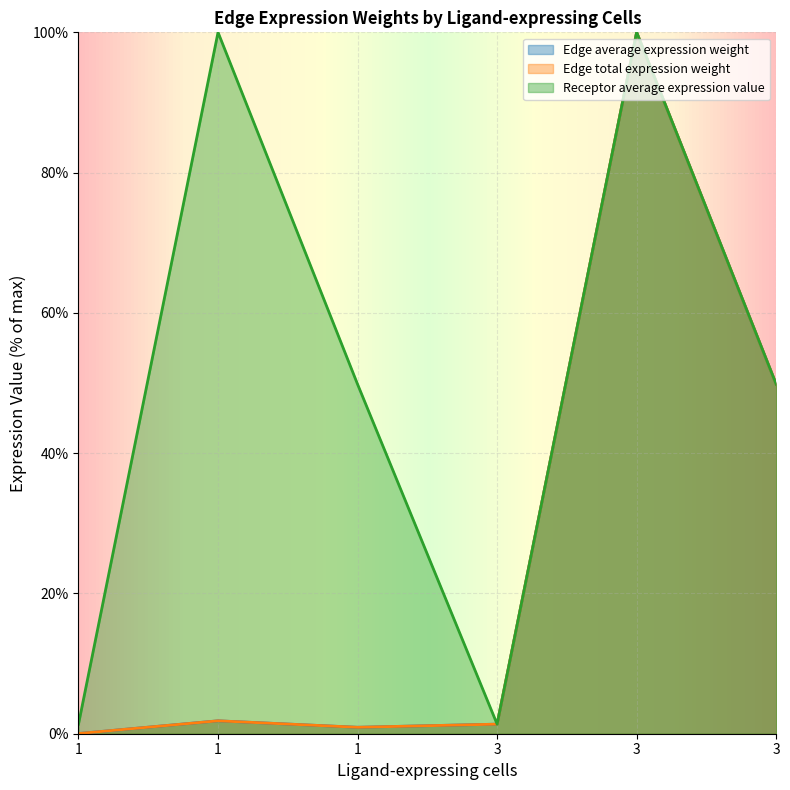

The value of Edge total expression weight at 1 is 1.8. True or false?

True